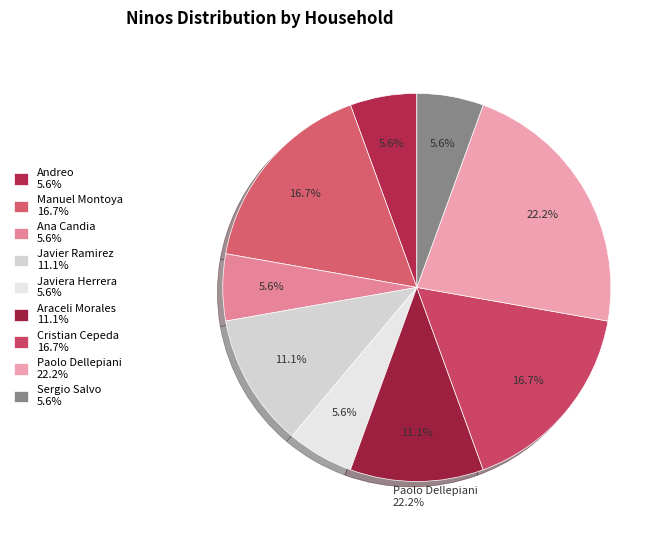

Is there any slice that represents more than half of the pie?

No